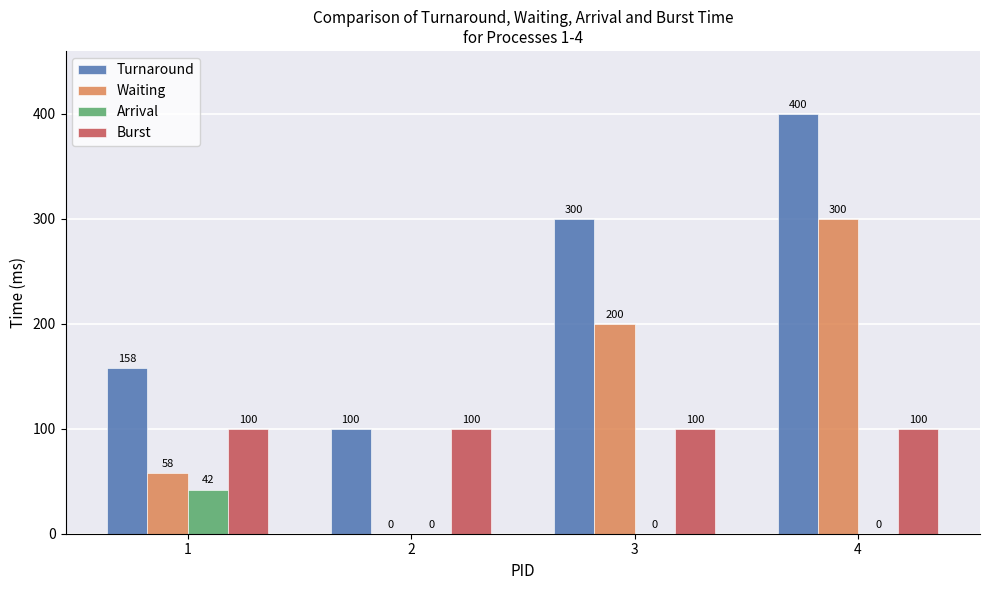

What are all the series names shown in the legend?

Turnaround, Waiting, Arrival, Burst